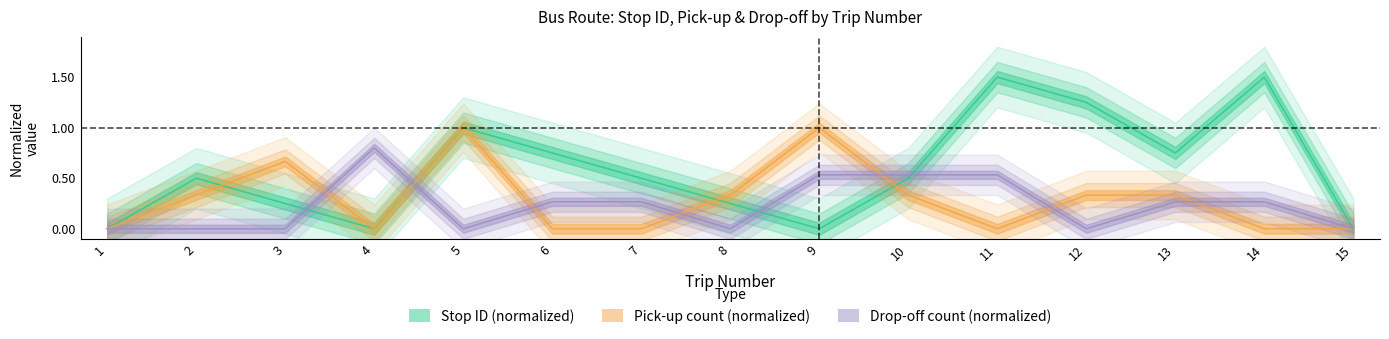

Reading left to right, extract all data points from this chart.

stop ID: 1=0.0	2=0.5	3=0.2	4=0.0	5=1.0	6=0.8	7=0.5	8=0.2	9=0.0	10=0.5	11=1.5	12=1.2	13=0.8	14=1.5	15=0.0
pick up count: 1=0.0	2=0.3	3=0.7	4=0.0	5=1.0	6=0.0	7=0.0	8=0.3	9=1.0	10=0.3	11=0.0	12=0.3	13=0.3	14=0.0	15=0.0
drop off count: 1=0.0	2=0.0	3=0.0	4=0.8	5=0.0	6=0.3	7=0.3	8=0.0	9=0.5	10=0.5	11=0.5	12=0.0	13=0.3	14=0.3	15=0.0